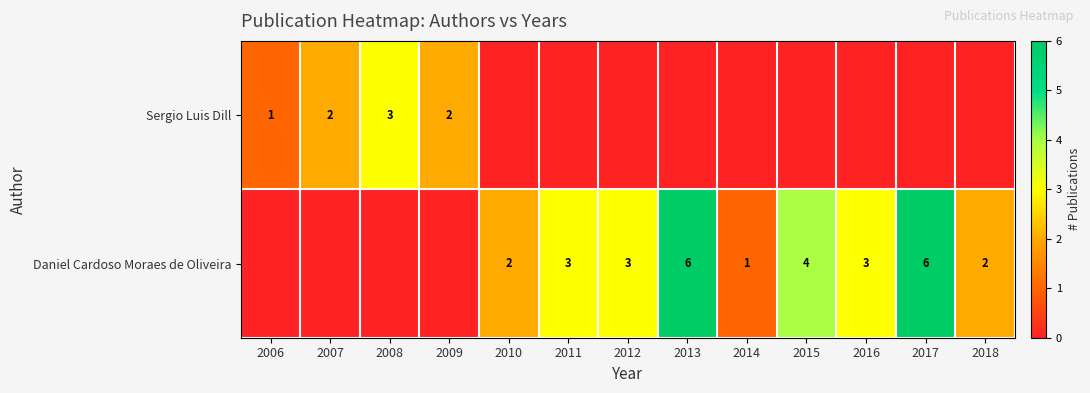

The Daniel Cardoso Moraes de Oliveira series shows 0 at 2014. True or false?

False